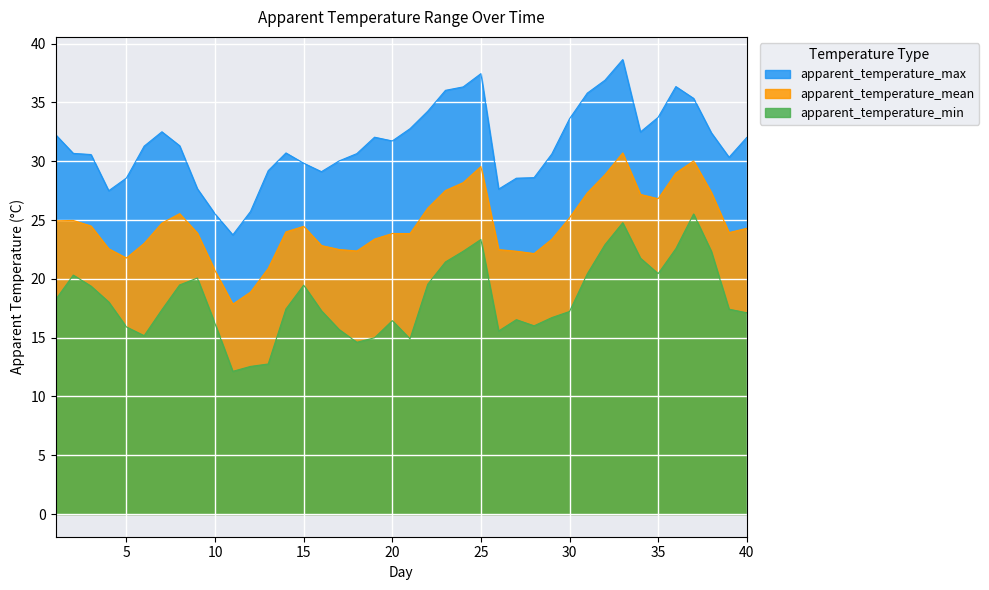

Is it true that apparent_temperature_max equals 31.3 at 8?

True